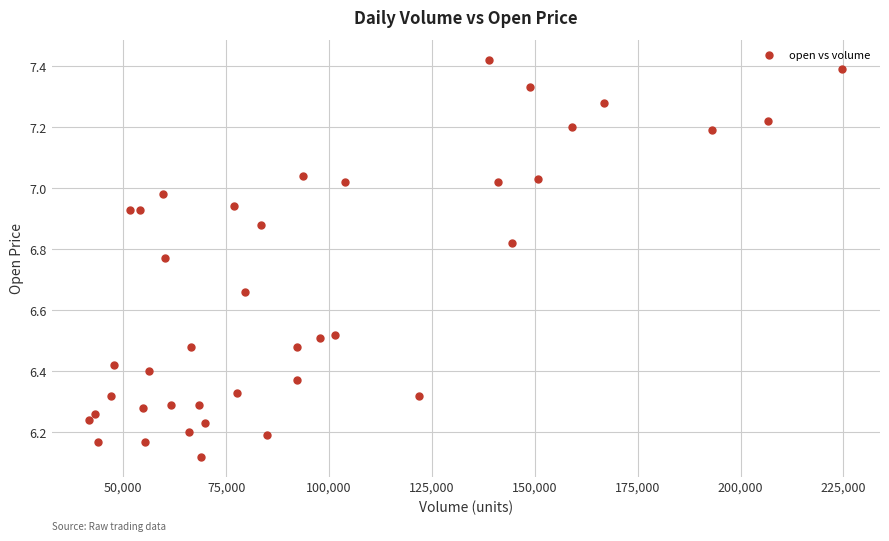

What is the range of Y values (max minus min)?

1.3